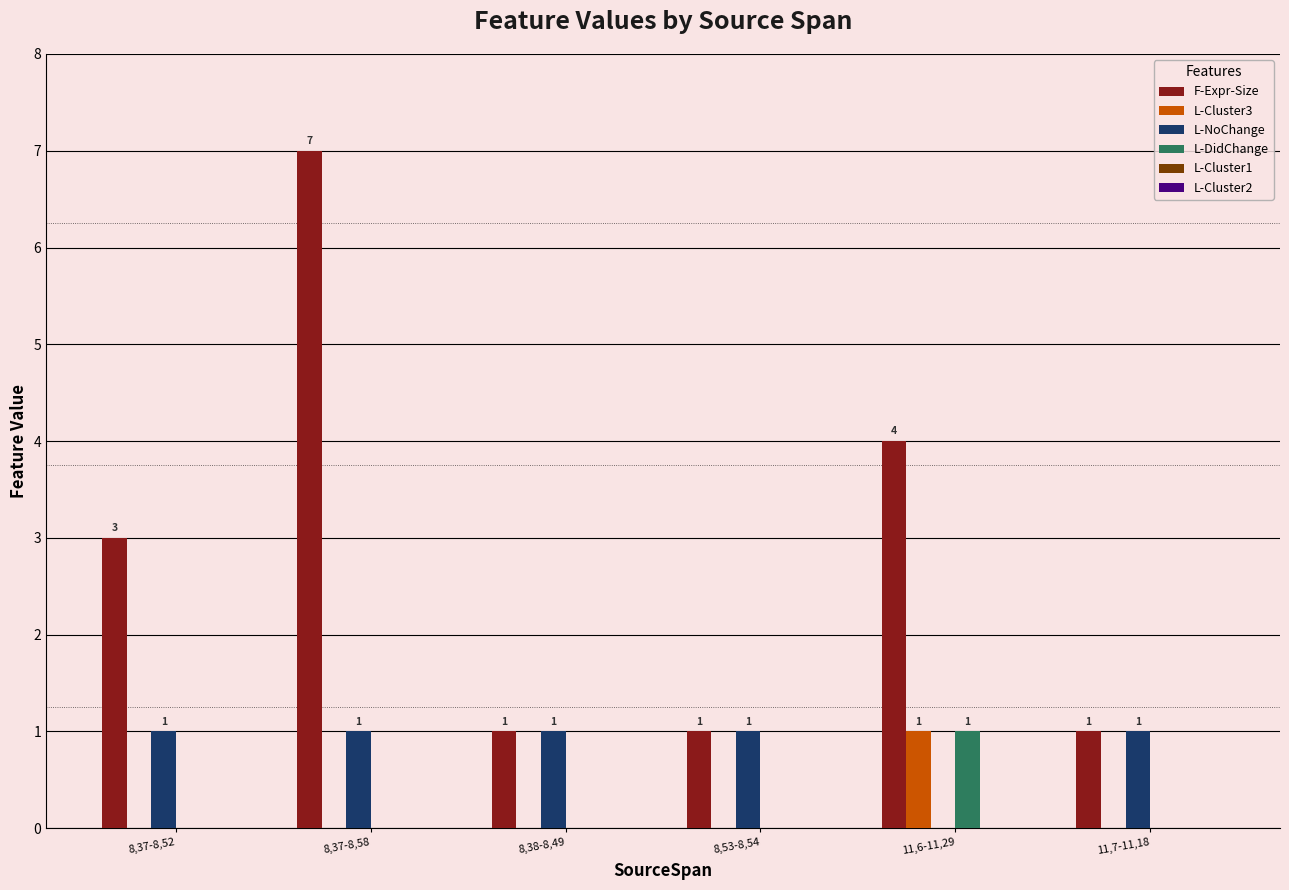

The L-Cluster3 series shows 0 at 8,53-8,54. True or false?

True